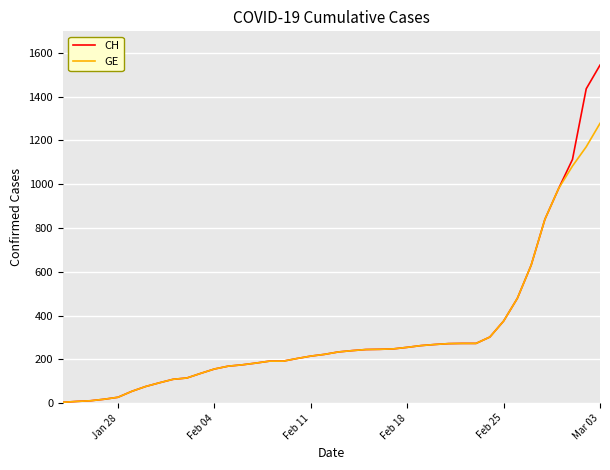

Rank the series by their maximum value, from highest to lowest.

CH, GE